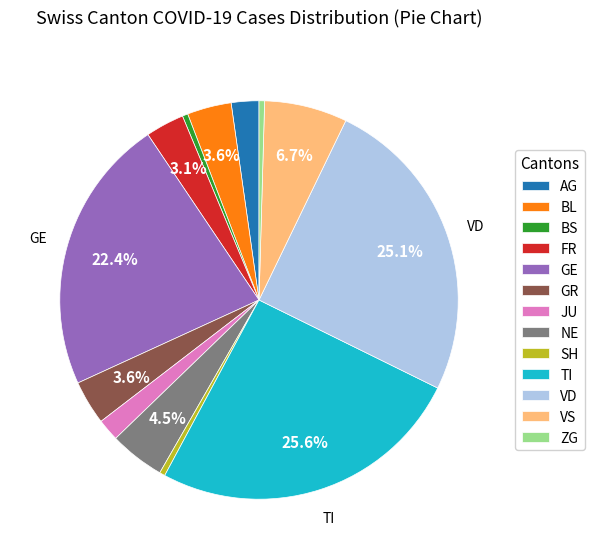

Between NE and GE, which is larger?

GE